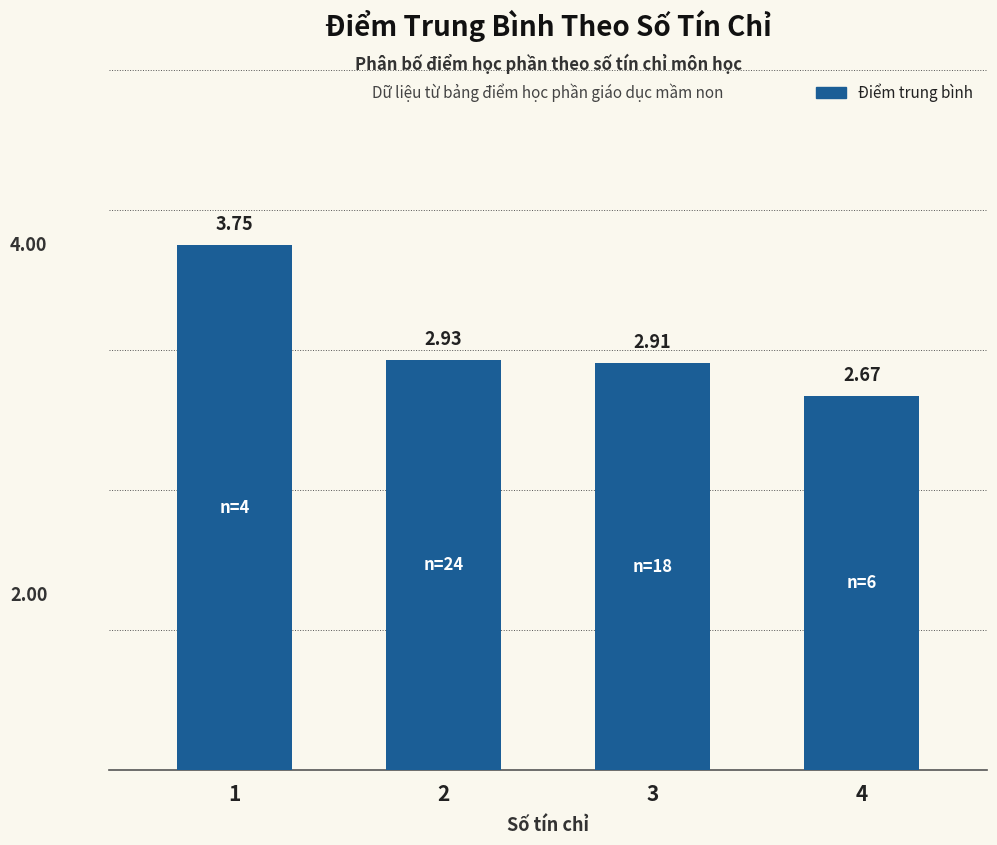

Which category has the highest value across all series?

1